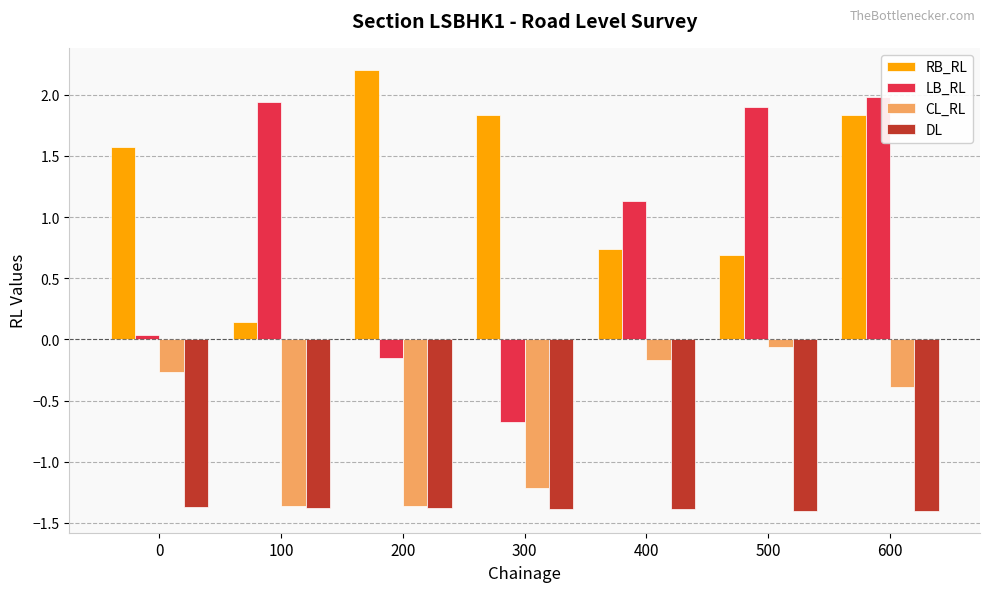

What value does the RB_RL series have at 600?

1.8